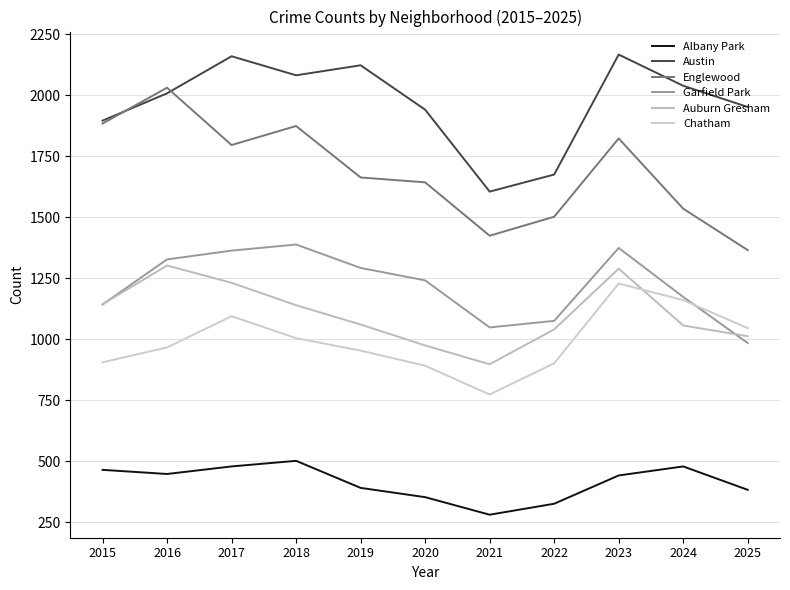

Read the Auburn Gresham value at 2022, to the nearest 5.

1040